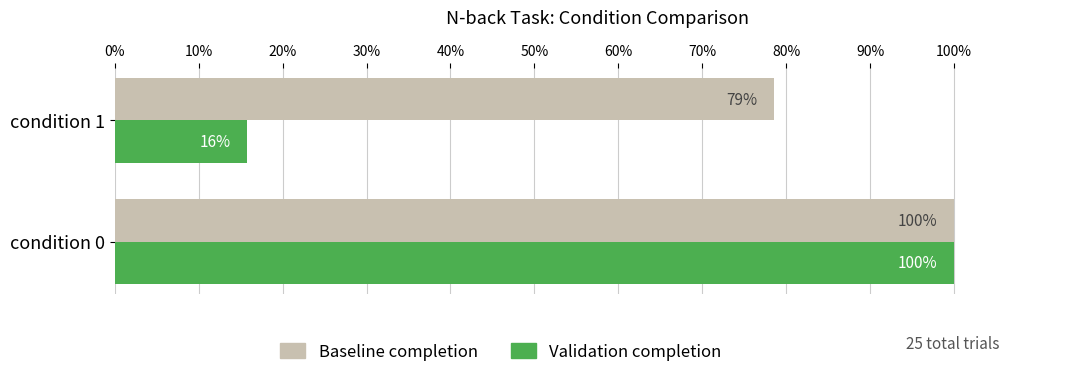

What are all the series names shown in the legend?

Baseline completion, Validation completion